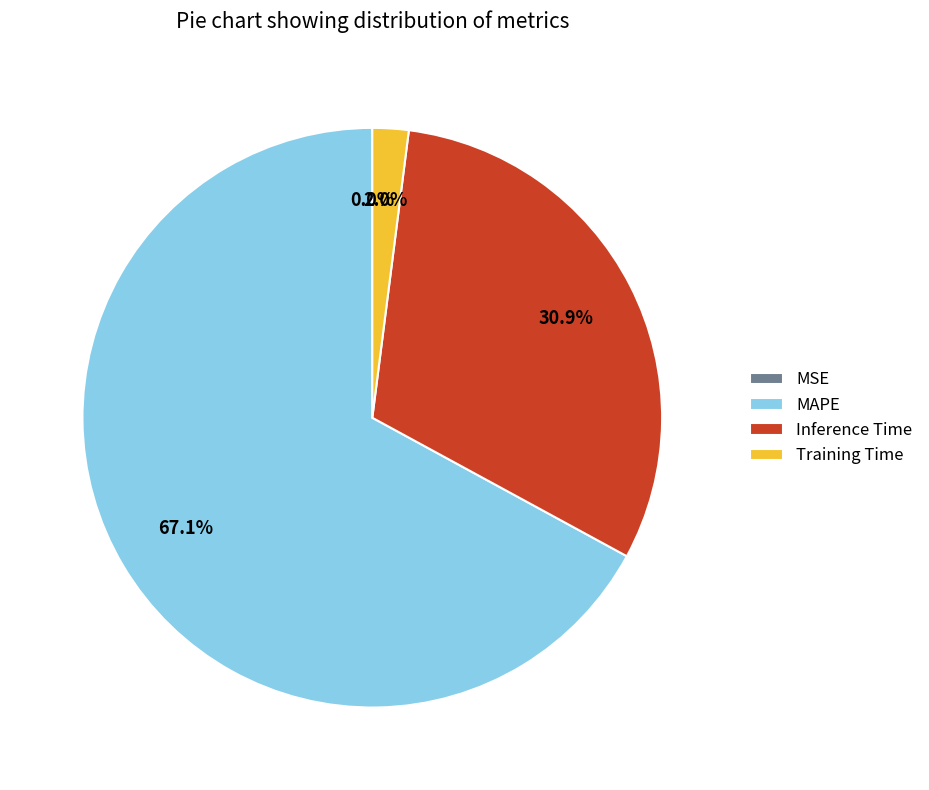

Is there any slice that represents more than half of the pie?

Yes